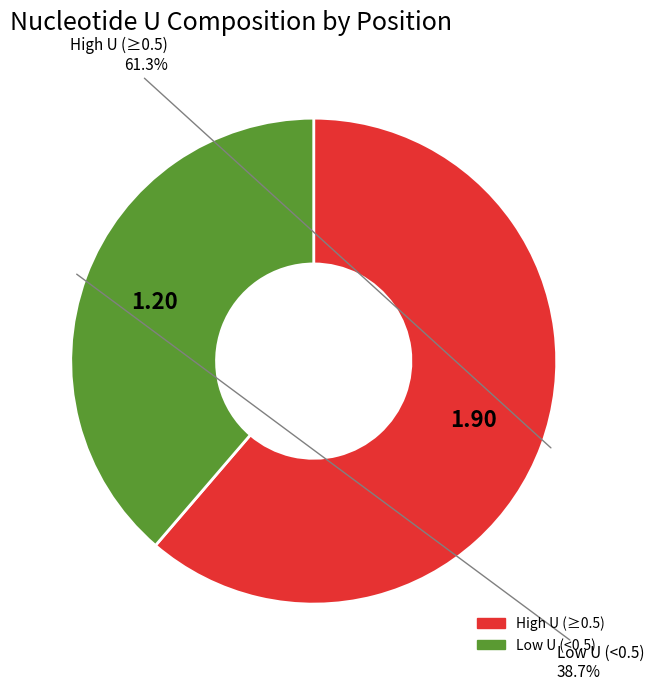

Count the number of slices in the pie.

2